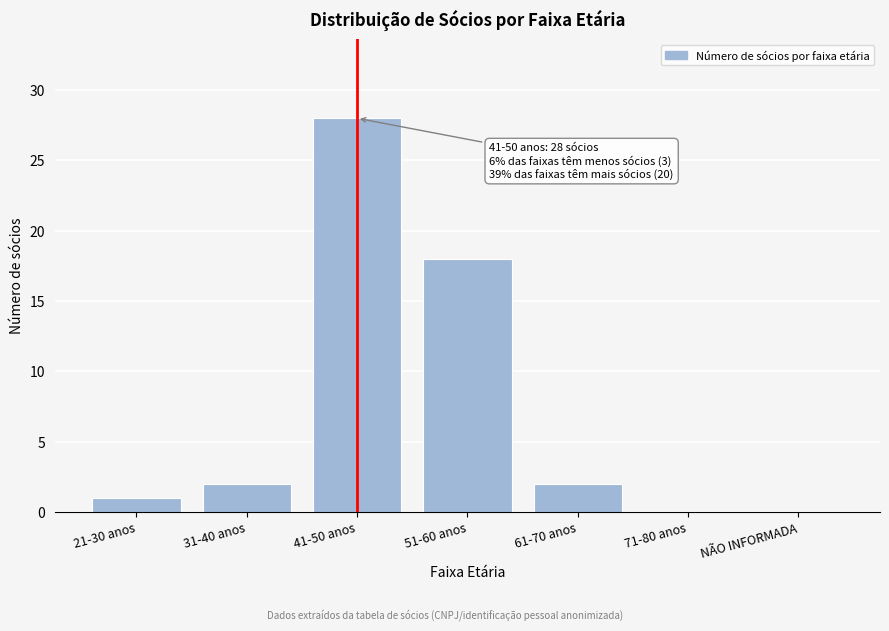

Reading left to right, transcribe all the data shown in this chart.

21-30 anos=1	31-40 anos=2	41-50 anos=28	51-60 anos=18	61-70 anos=2	71-80 anos=0	NÃO INFORMADA=0